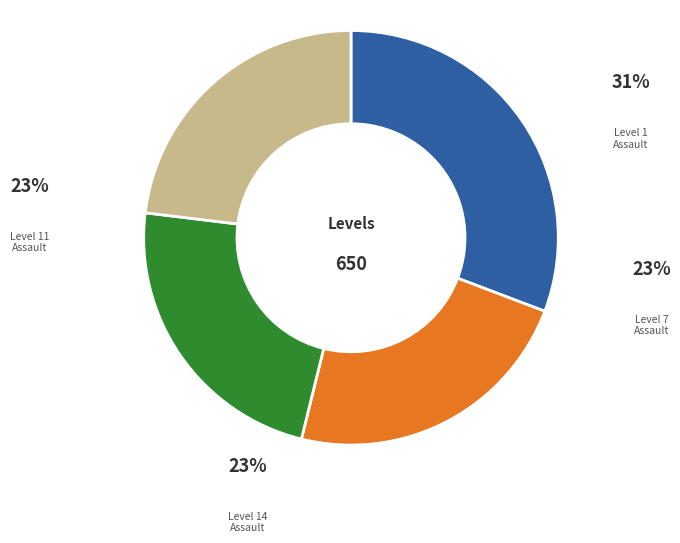

Does any single category account for the majority?

No